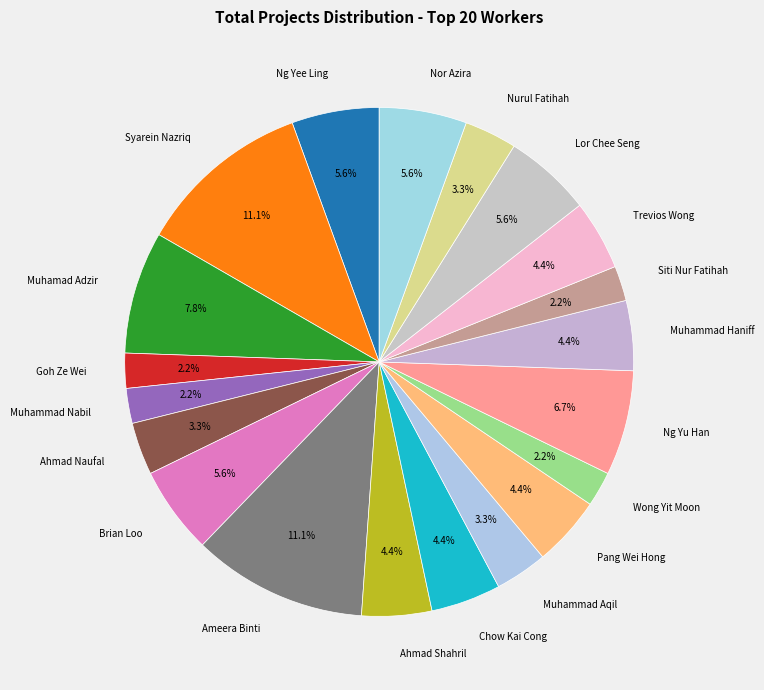

True or false: Nurul Fatihah accounts for 16% of the total.

False